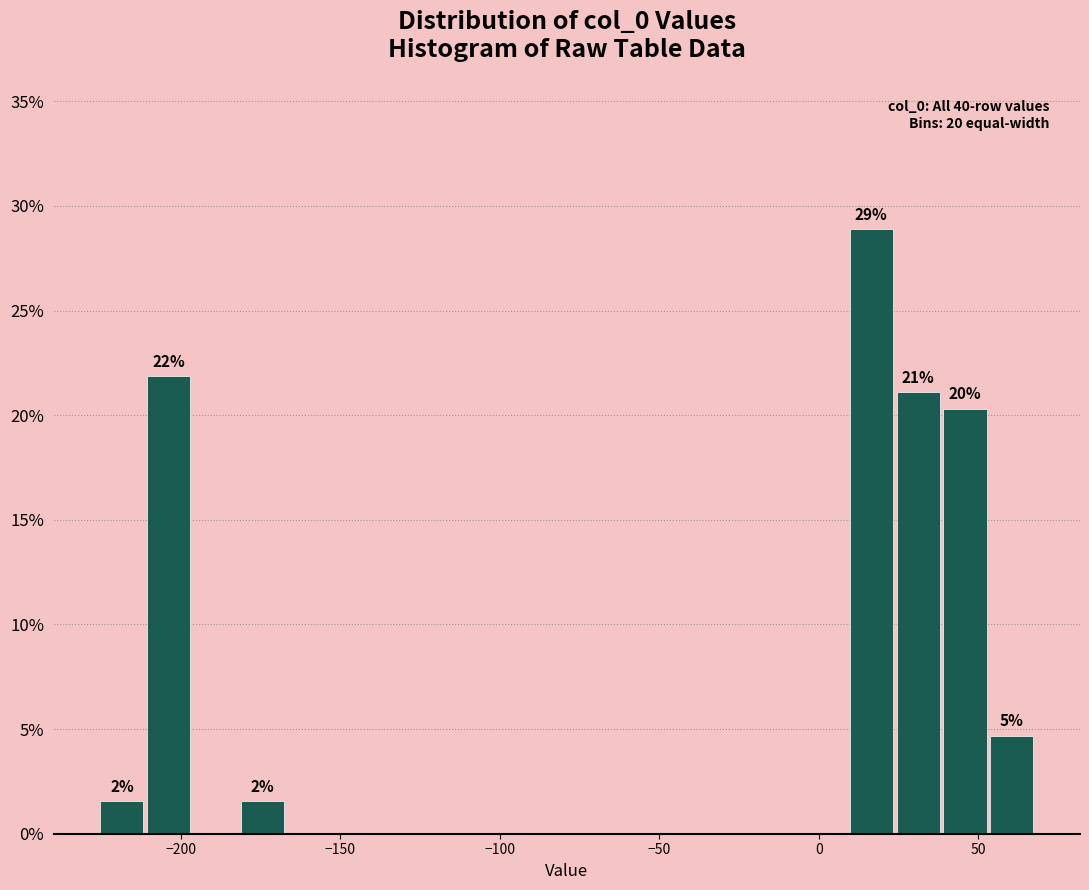

Around what value on the x-axis is the tallest bar? Give the approximate position of its centre, as read against the axis.

15